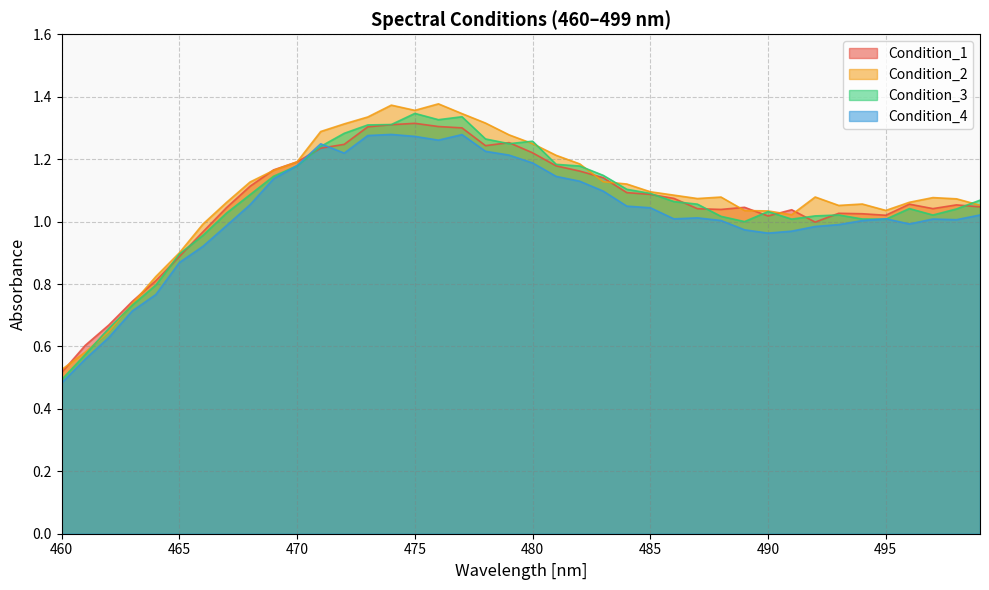

Is the value of Condition_3 at 469 greater than the value of Condition_4 at 478?

No